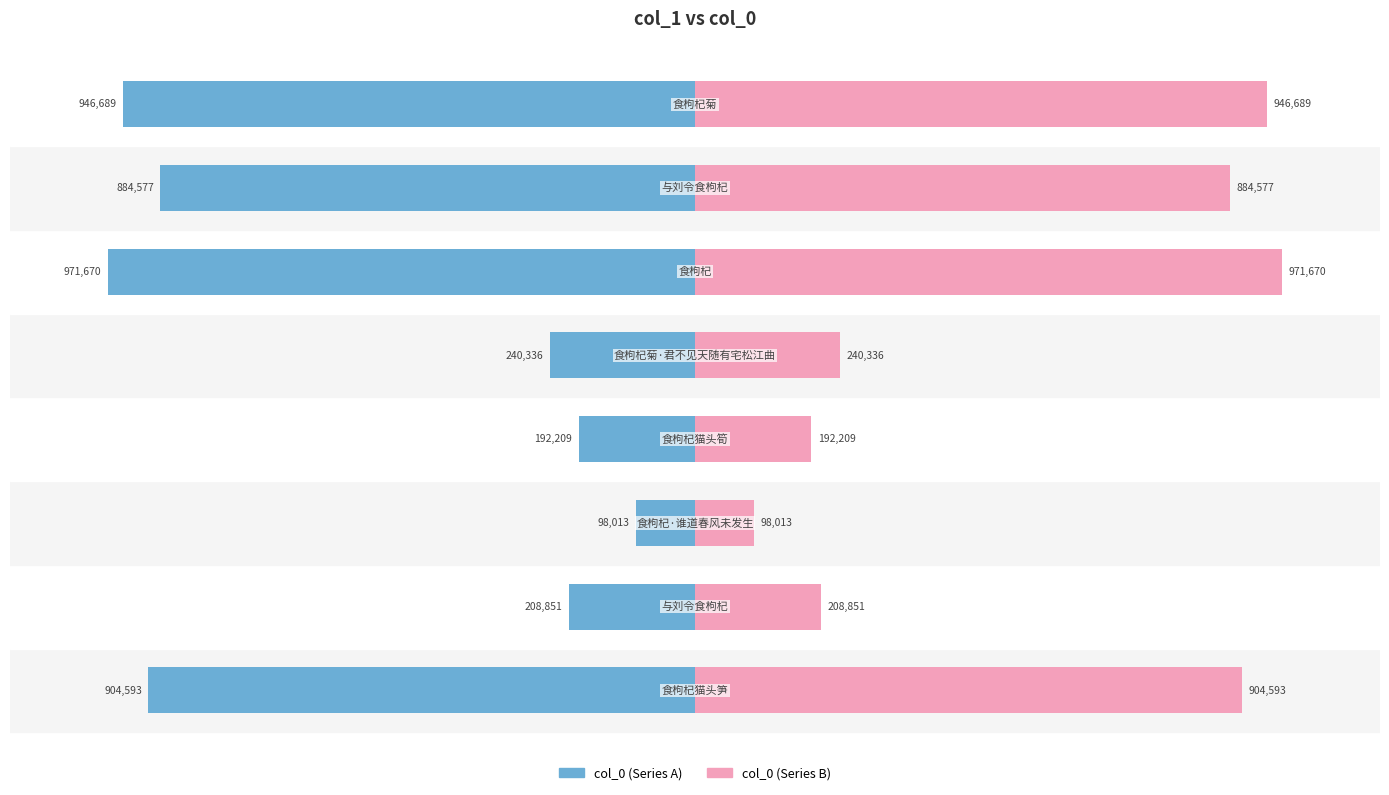

Does the chart contain stacked bars?

No